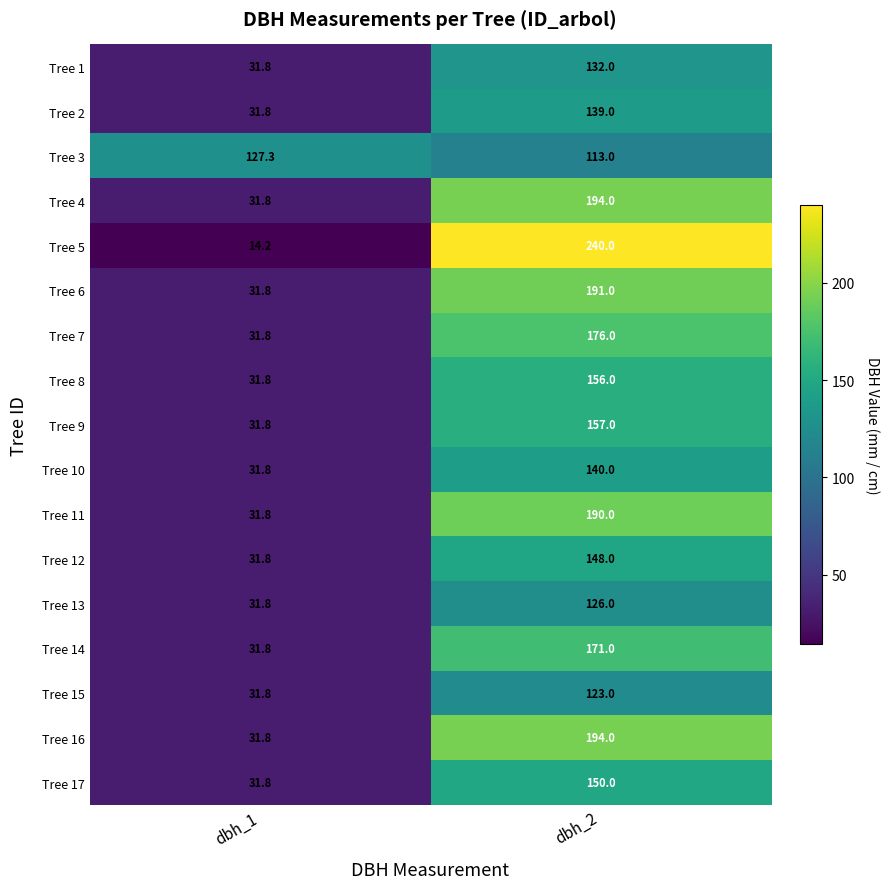

Which series has the largest range (max minus min)?

Tree 5